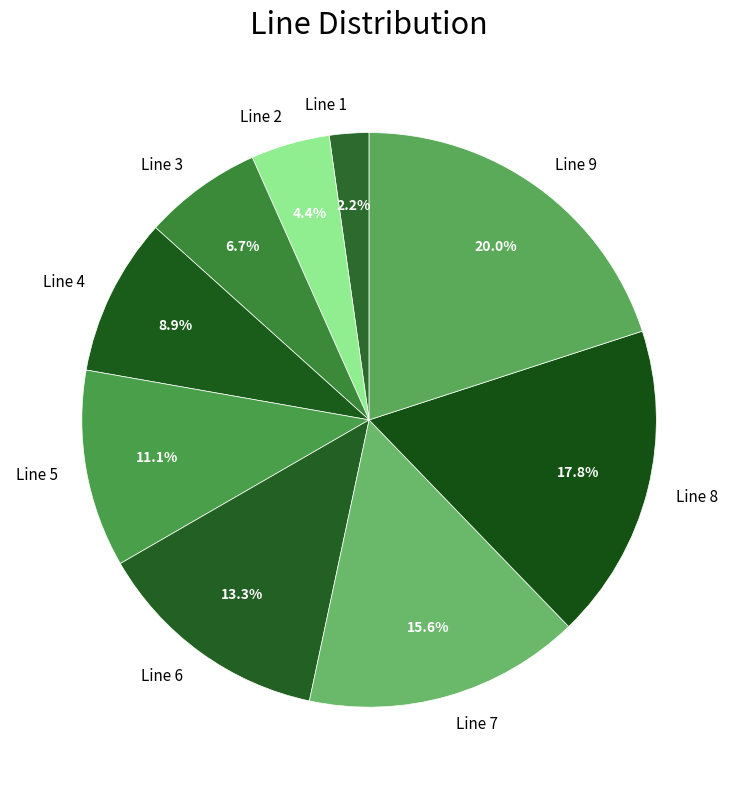

To the nearest percent, what is the average slice percentage?

11%